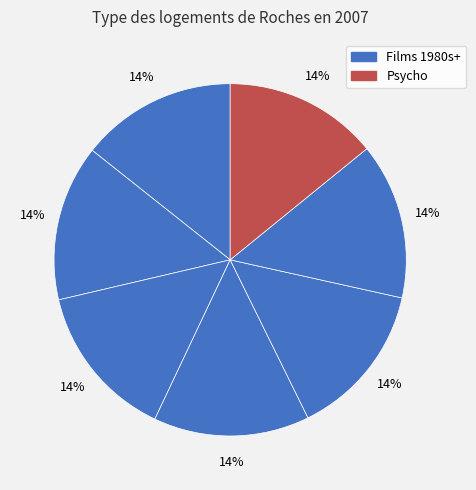

Count the number of slices in the pie.

7